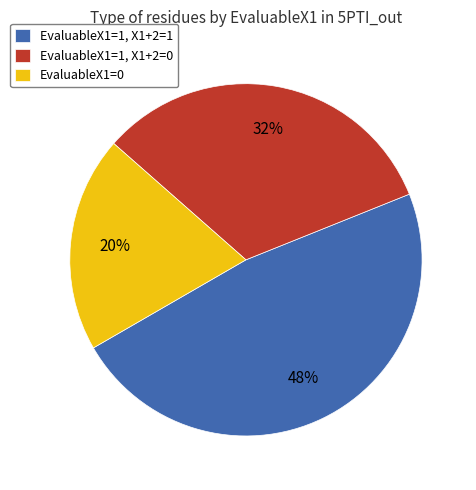

The EvaluableX1=1, X1+2=1 slice represents 34% of the pie. True or false?

False